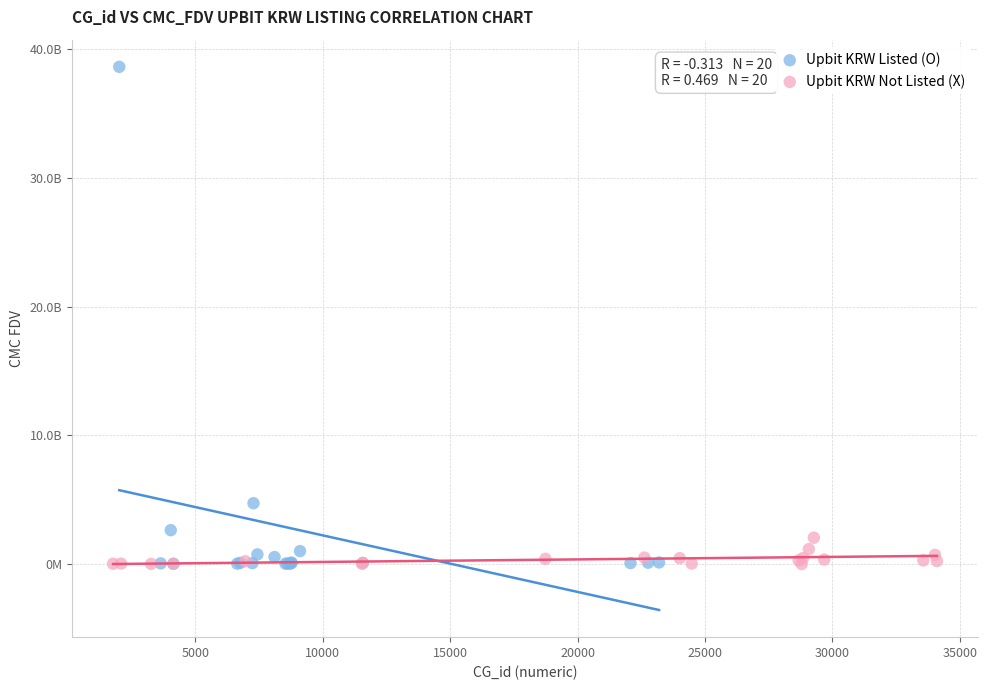

What are all the series names shown in the legend?

Upbit KRW Listed (O), Upbit KRW Not Listed (X)